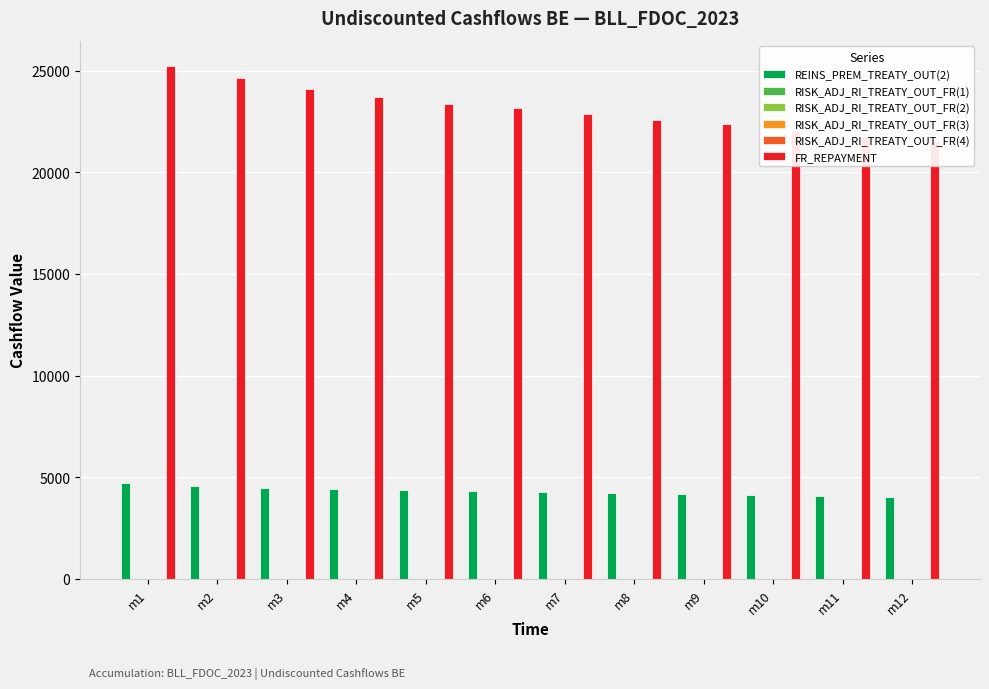

At which label is RISK_ADJ_RI_TREATY_OUT_FR(3) closest to 0?

m1